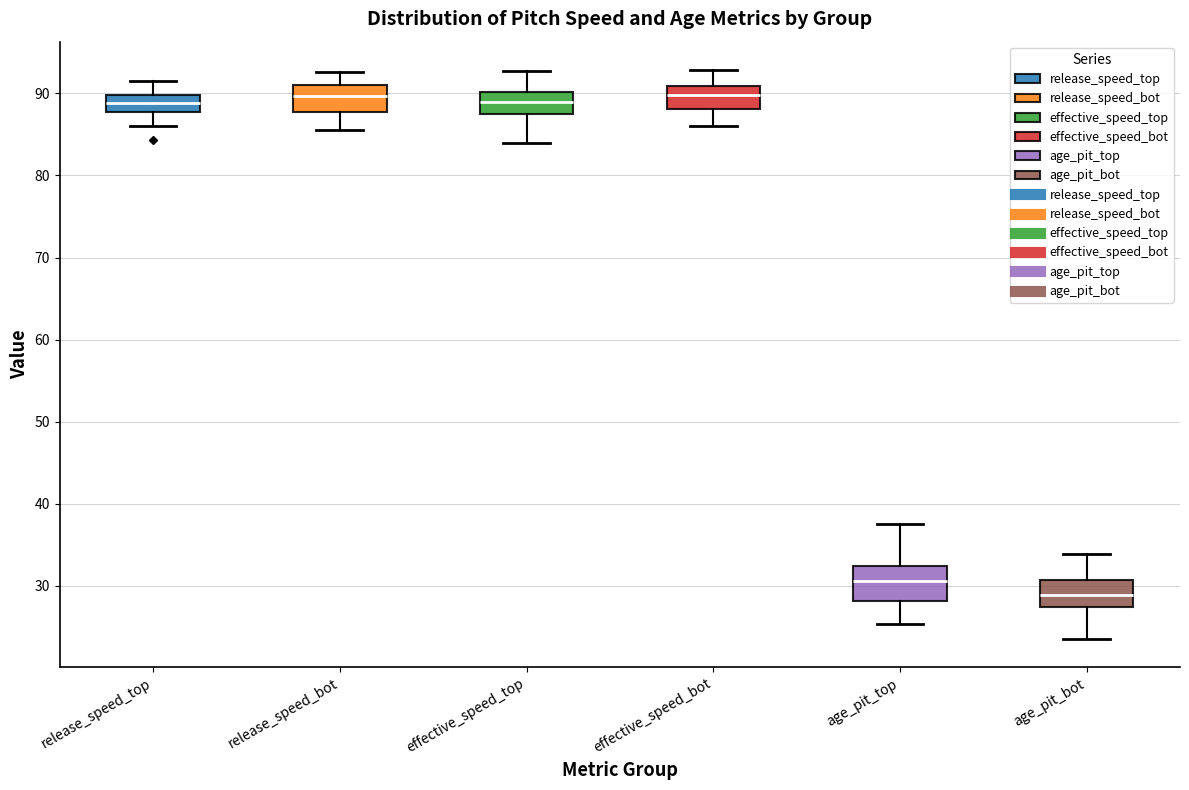

Reading left to right, transcribe this box plot: for each box, give where its median line is, the range the box spans, and where its two whiskers end, as read against the y-axis. The values are not printed on the chart, so give them approximately, as read against the axis.

release_speed_top: median 89, box 88 to 90, whiskers 86 to 92
release_speed_bot: median 90, box 88 to 91, whiskers 86 to 93
effective_speed_top: median 89, box 88 to 90, whiskers 84 to 93
effective_speed_bot: median 90, box 88 to 91, whiskers 86 to 93
age_pit_top: median 31, box 28 to 32, whiskers 25 to 38
age_pit_bot: median 29, box 27 to 31, whiskers 24 to 34